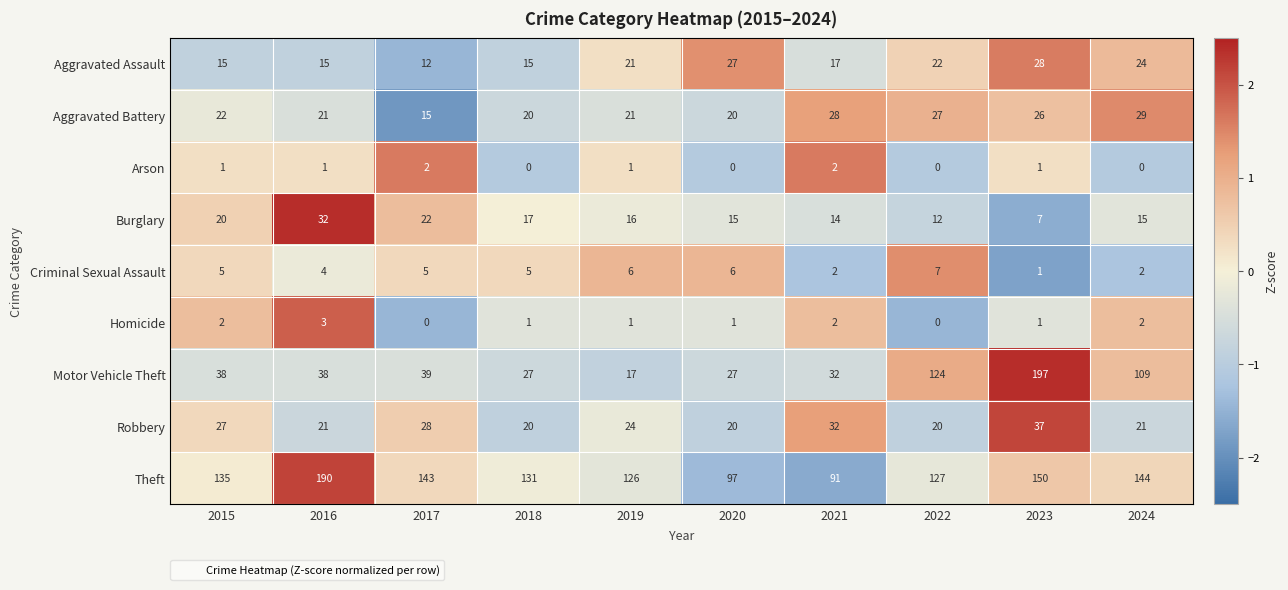

Count the number of categories in the chart.

10